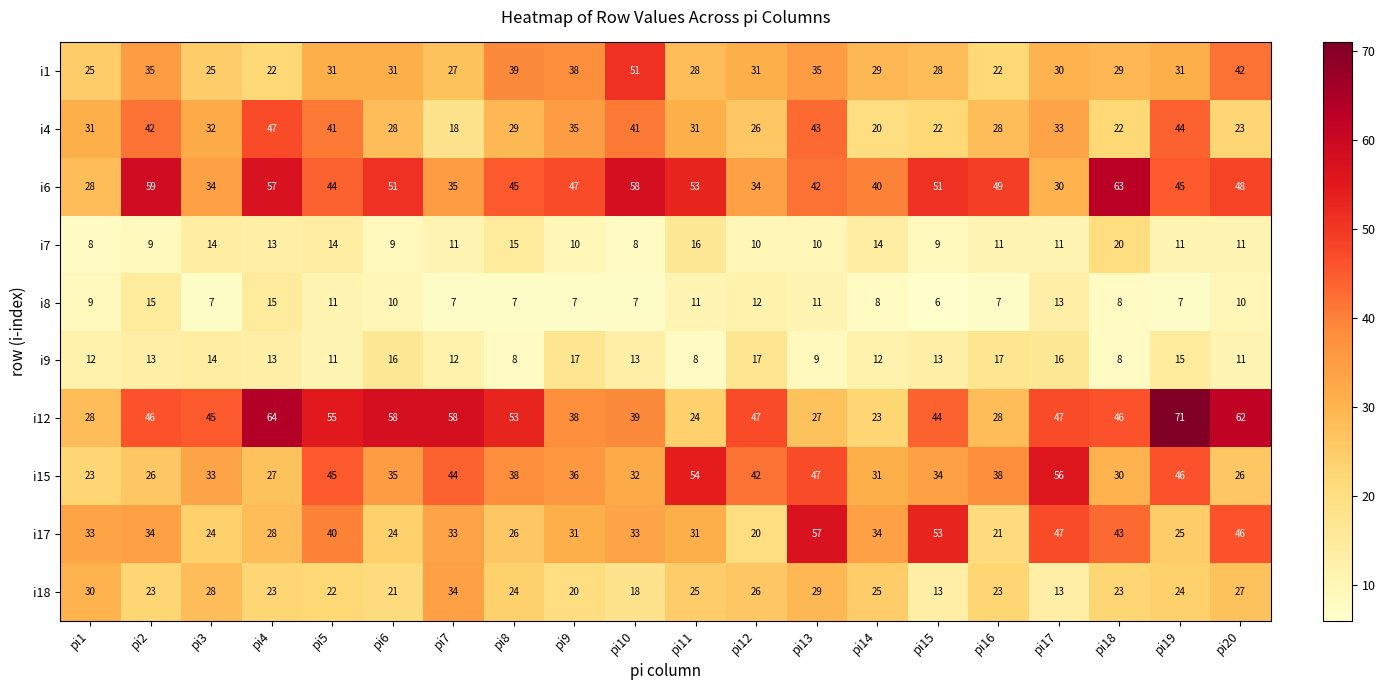

Which series changed the most between pi11 and pi20?

i12